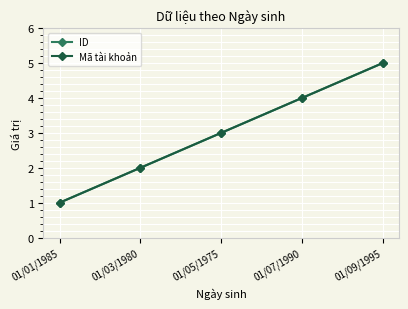

What is the value of the ID point at the 1st from the left?

1